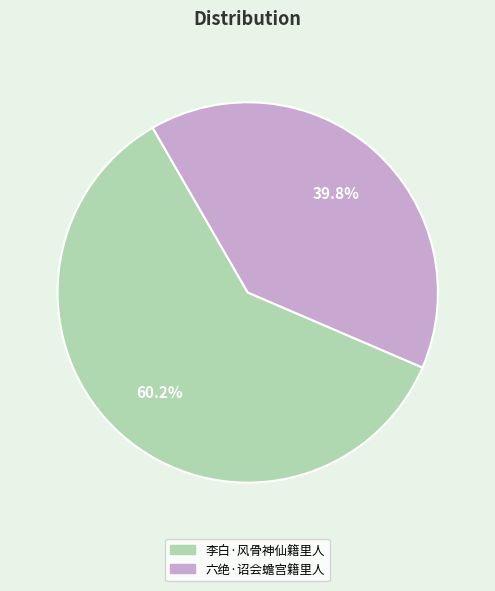

What is the largest slice in the pie chart?

李白·风骨神仙籍里人